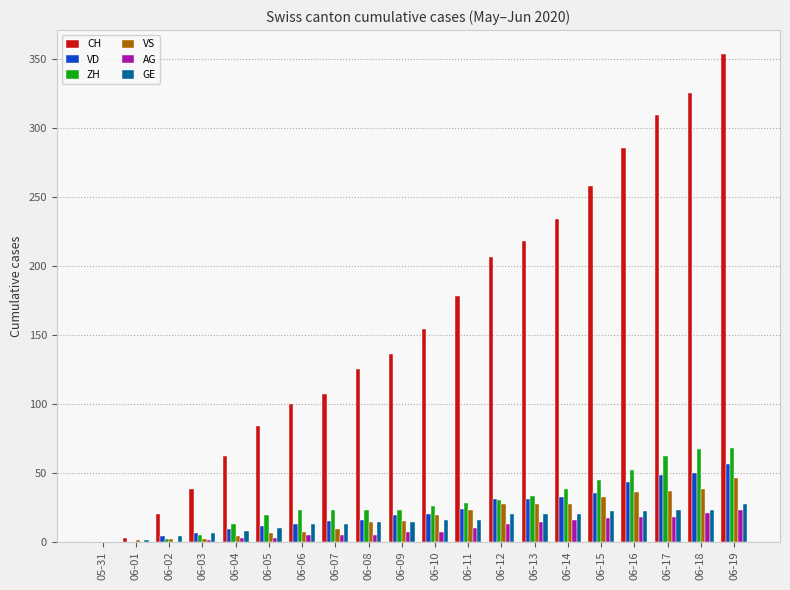

What is the maximum value for AG?

23